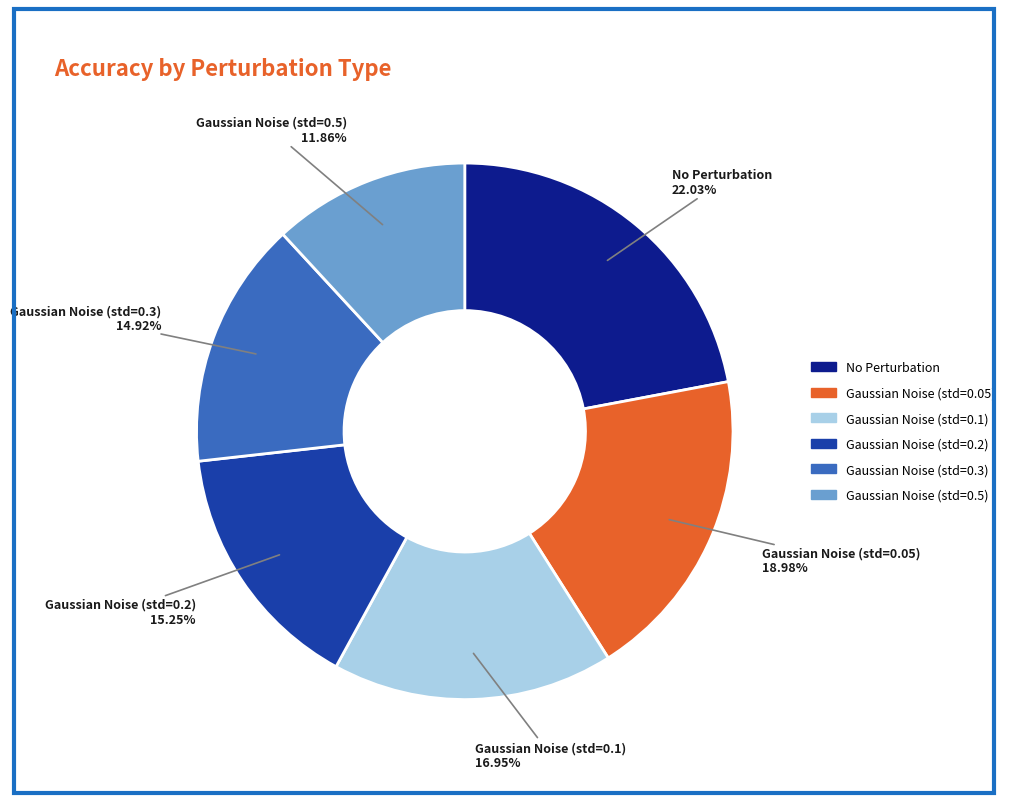

The Gaussian Noise (std=0.2) slice represents 15% of the pie. True or false?

True